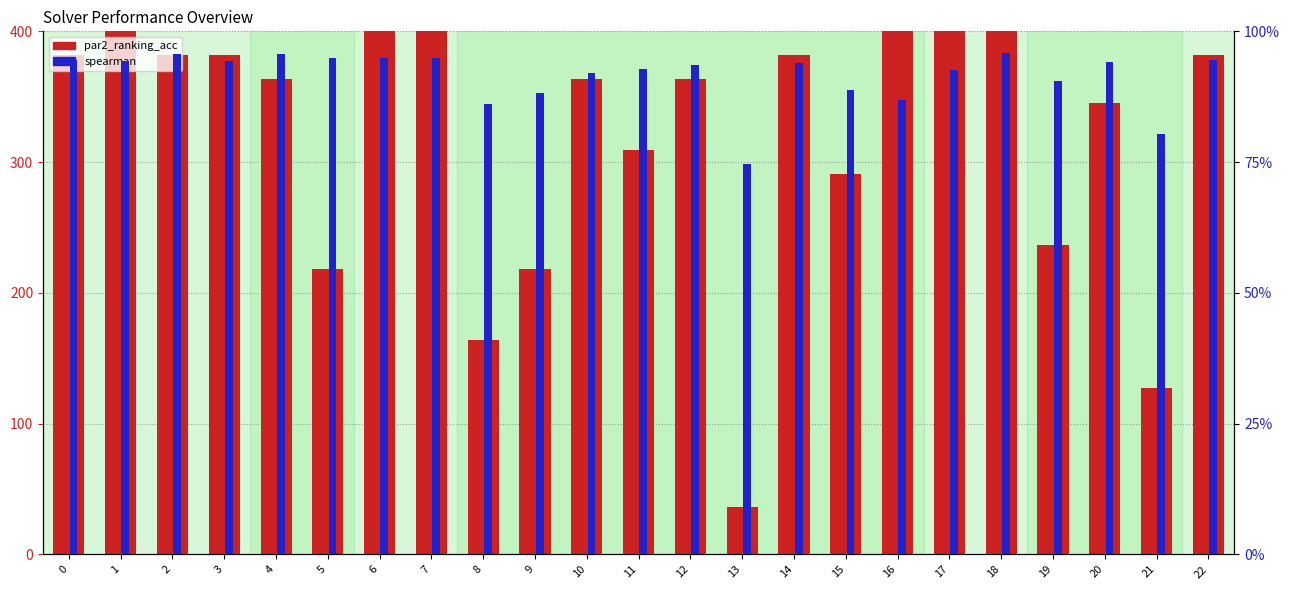

The value of spearman (×100) at 1 is 94.4. True or false?

True